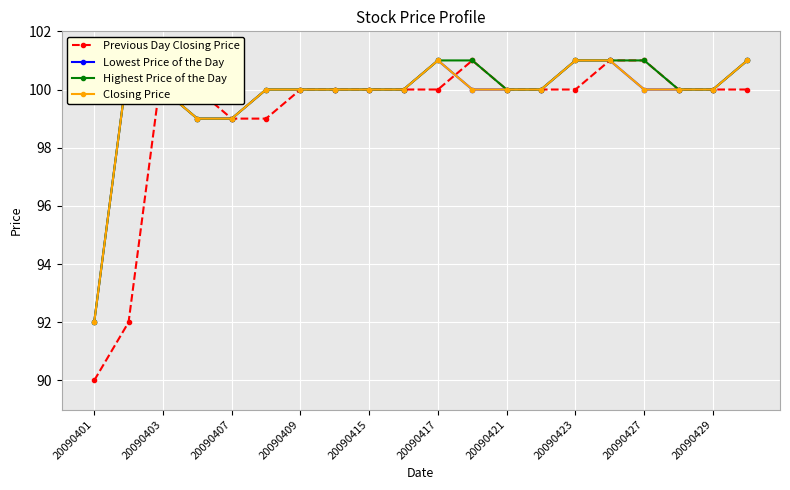

At 20090423, list the series in order from smallest to largest.

Previous Day Closing Price, Lowest Price of the Day, Highest Price of the Day, Closing Price